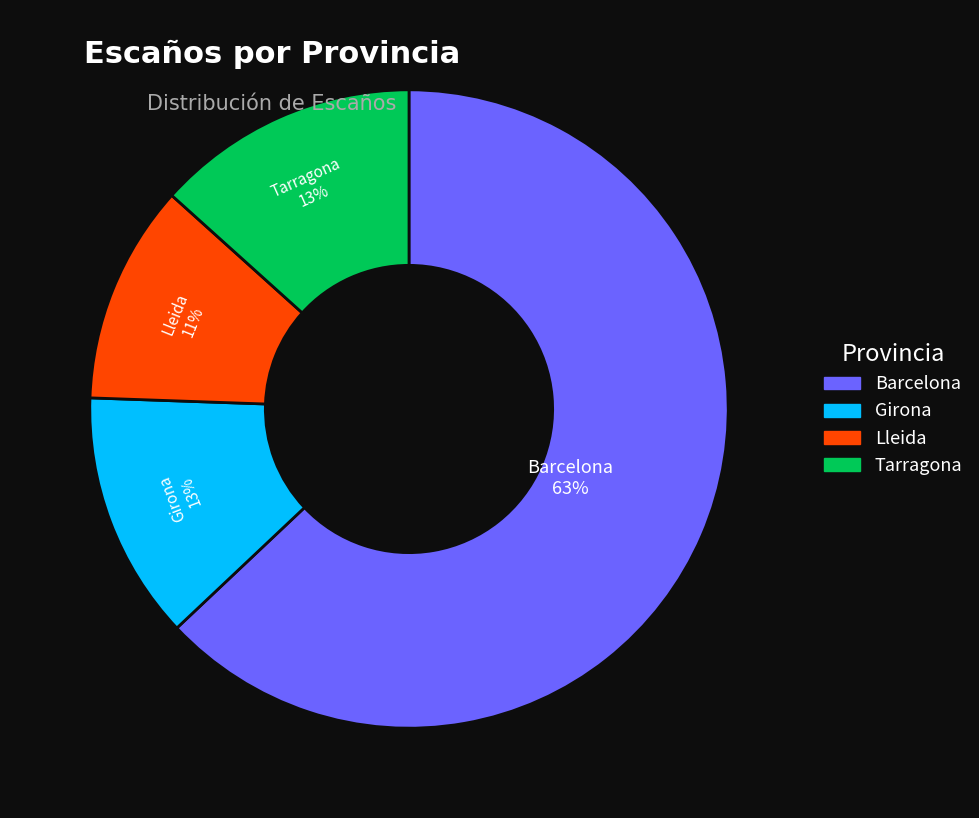

Which has a higher value, Lleida or Girona?

Girona